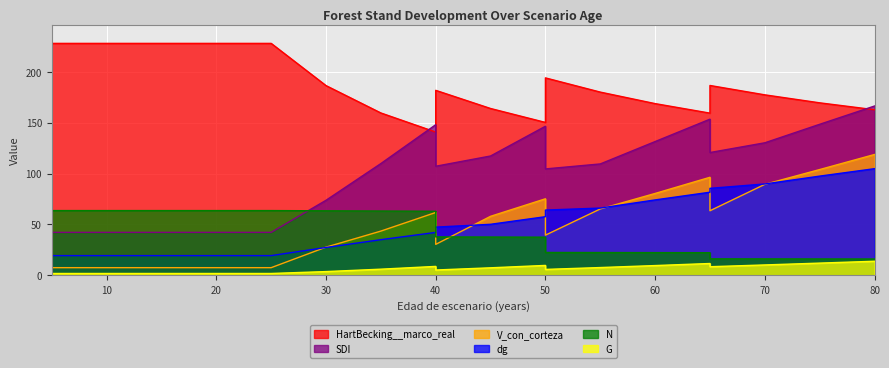

What is the difference between the maximum and minimum values in the G series?

12.0